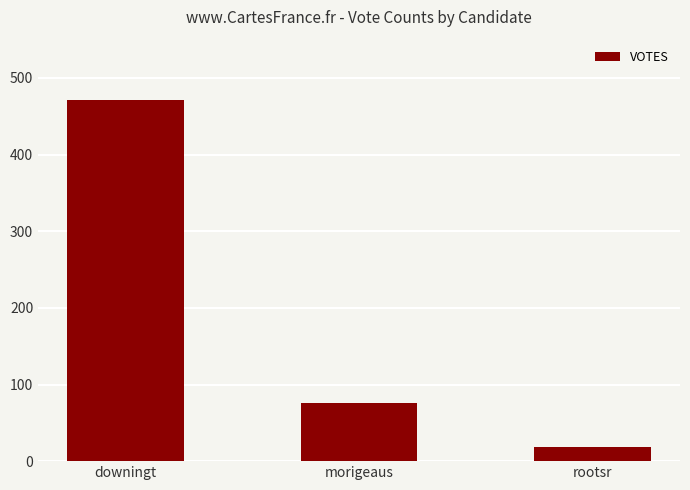

What is the average value?

189